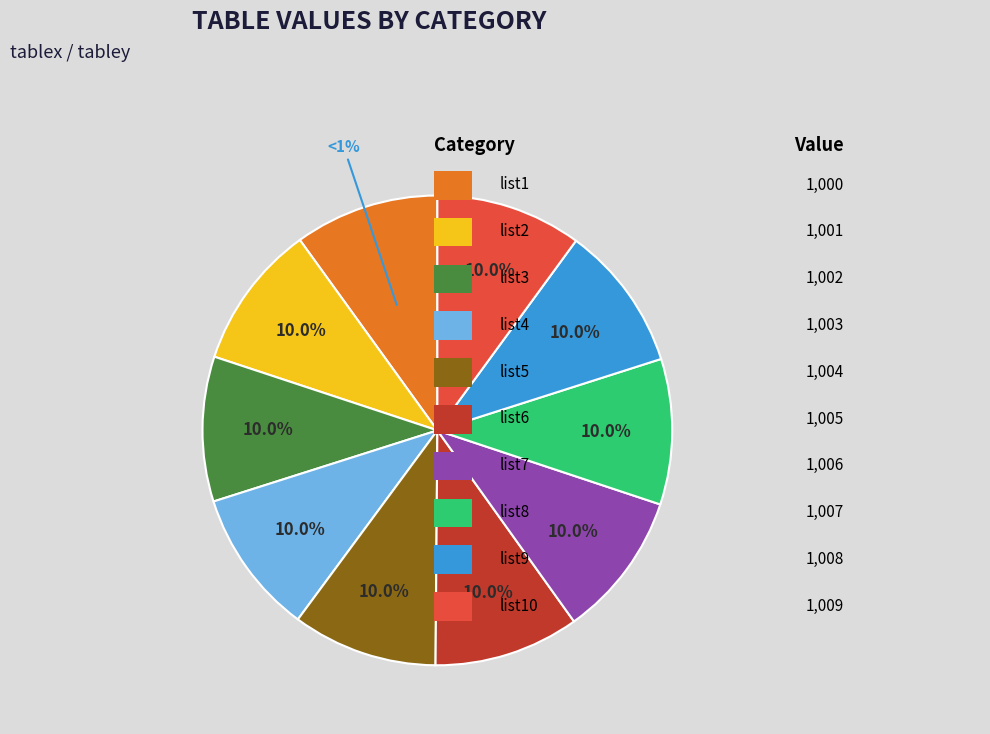

Which category has the smallest portion of the pie?

list1